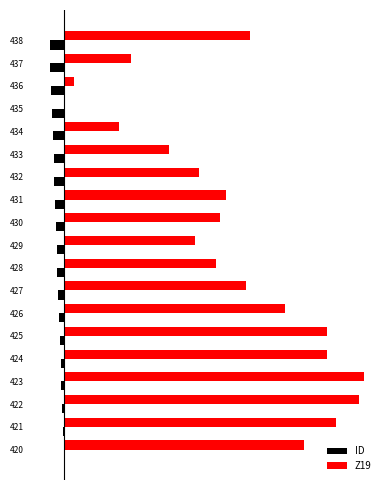

What are all the series names shown in the legend?

ID, Z19